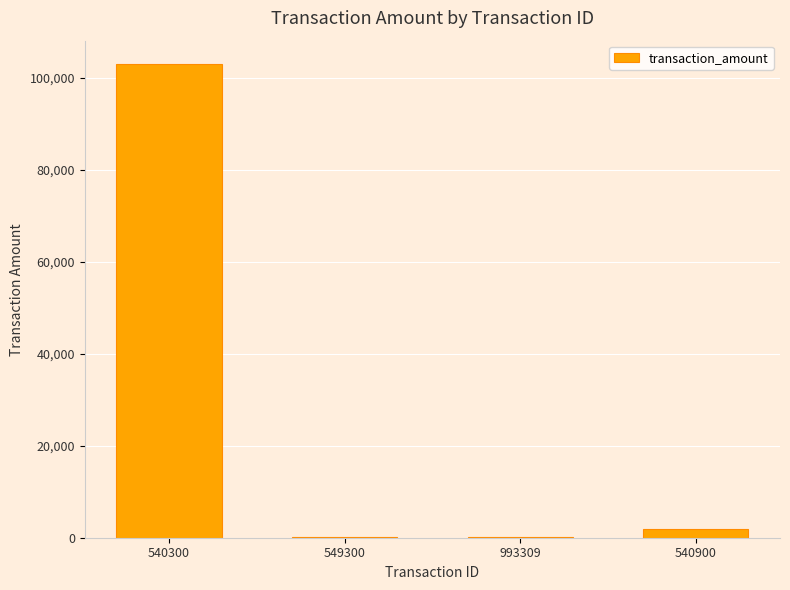

What is the maximum value shown in the chart?

102992.0